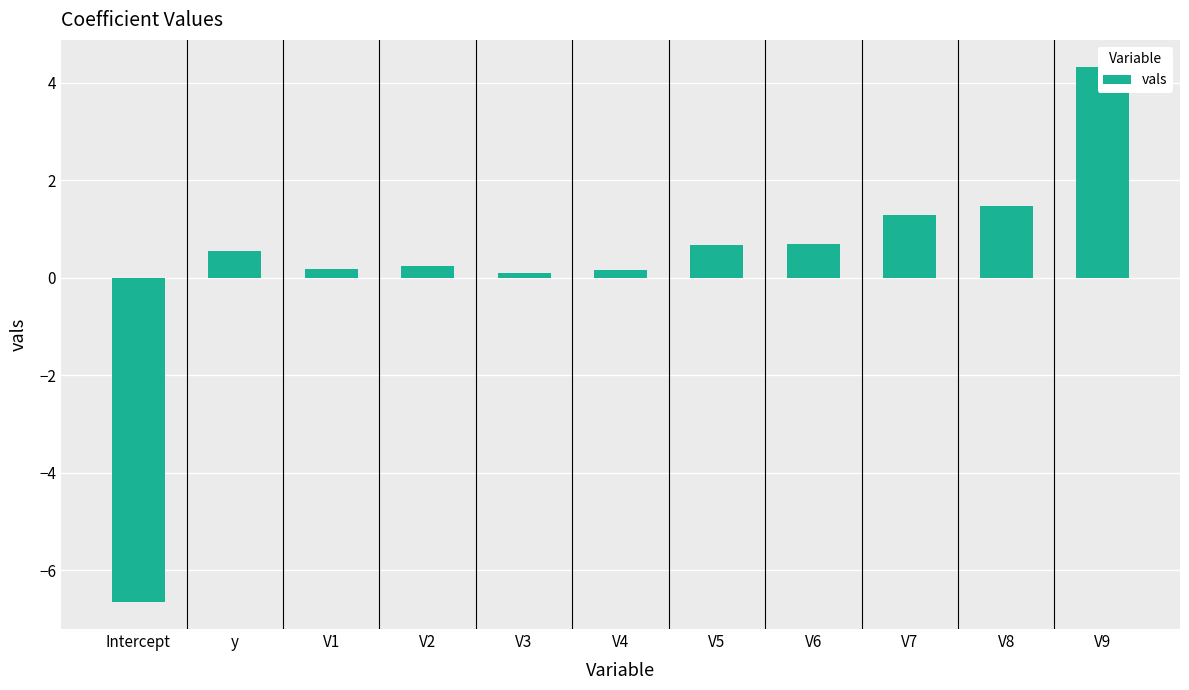

What is the difference between the maximum and minimum values?

11.0